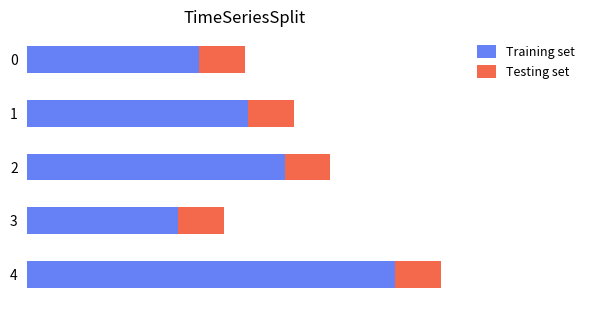

Which series has the largest range (max minus min)?

Training set